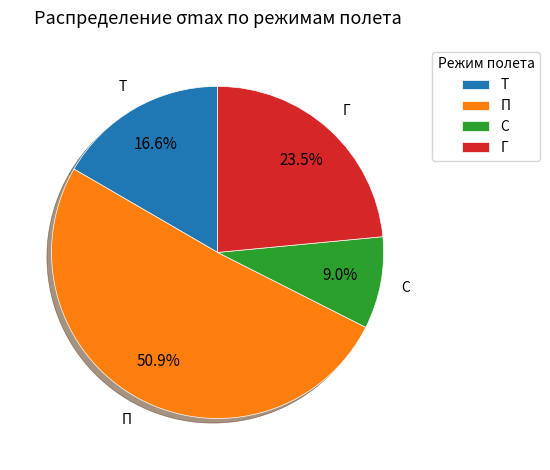

To the nearest percent, what is the difference between the largest and smallest slice percentages?

42%